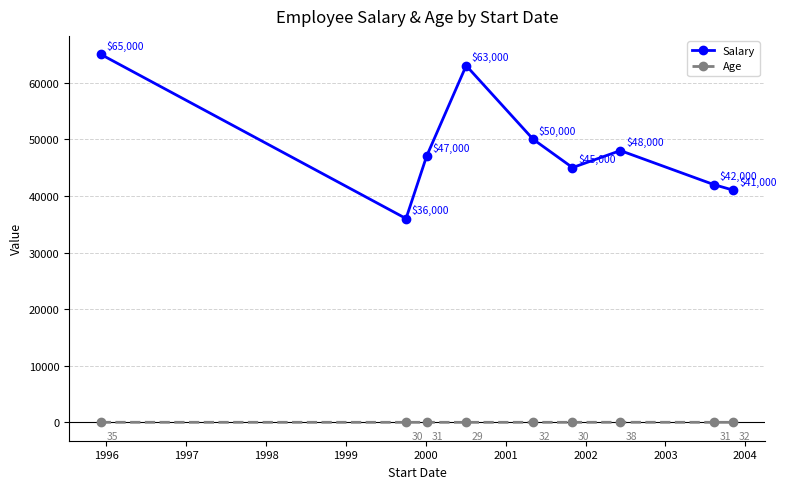

True or false: Salary has more than 0 points higher than both neighbors.

True